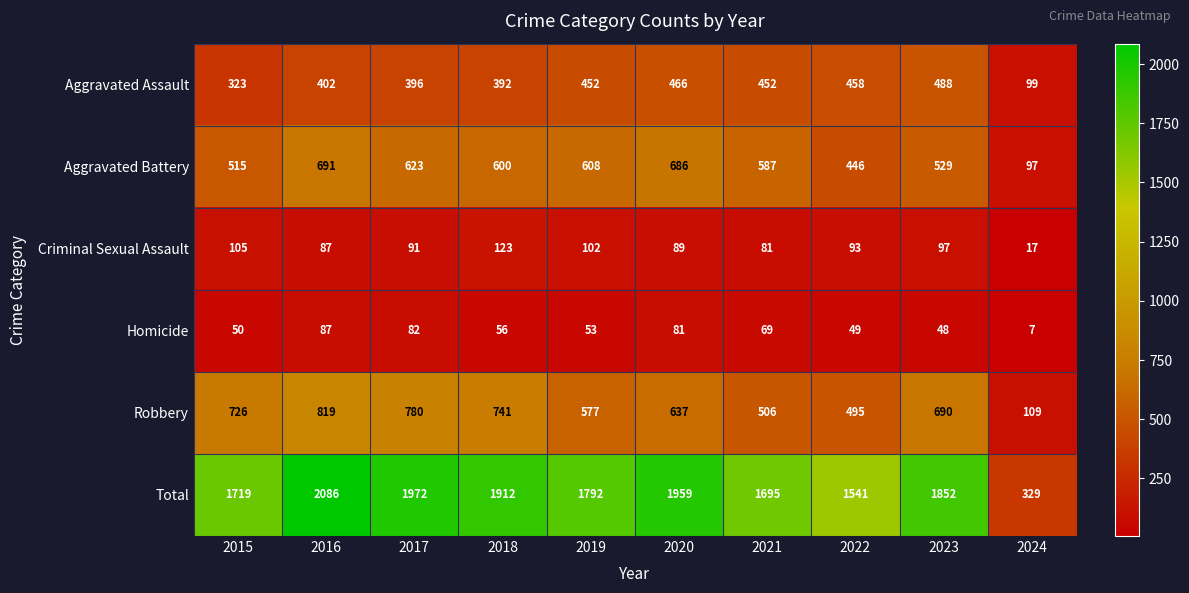

Which label corresponds to the smallest value in the chart?

2024